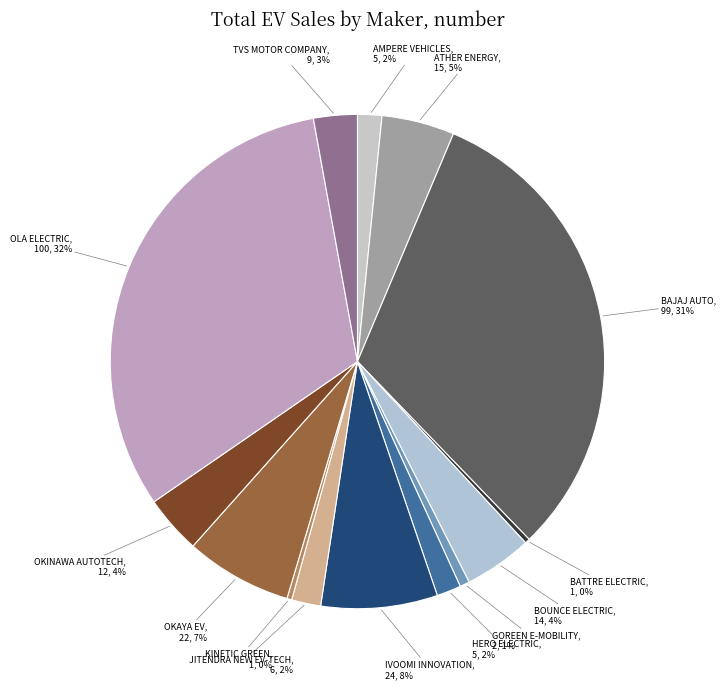

What percentage is the JITENDRA NEW EV-TECH slice, to the nearest percent?

2%